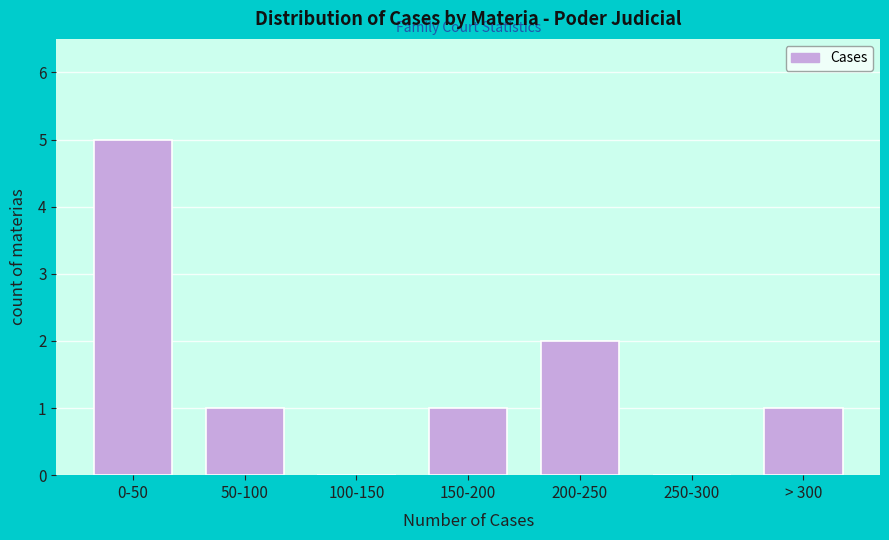

Reading left to right, list all the values displayed in this chart.

0-50=5	50-100=1	100-150=0	150-200=1	200-250=2	250-300=0	> 300=1